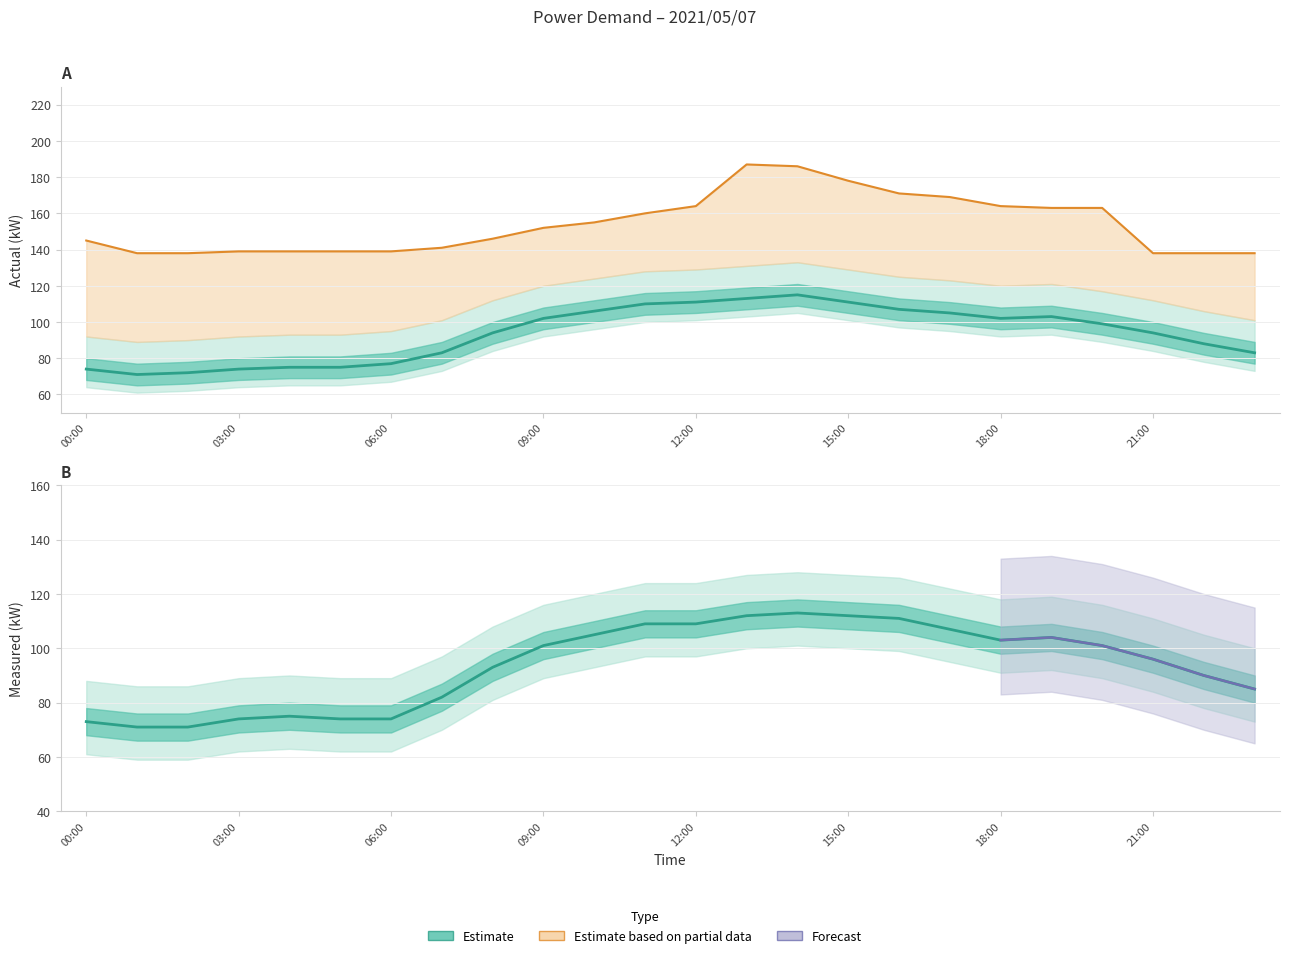

How many categories are shown in the chart?

24